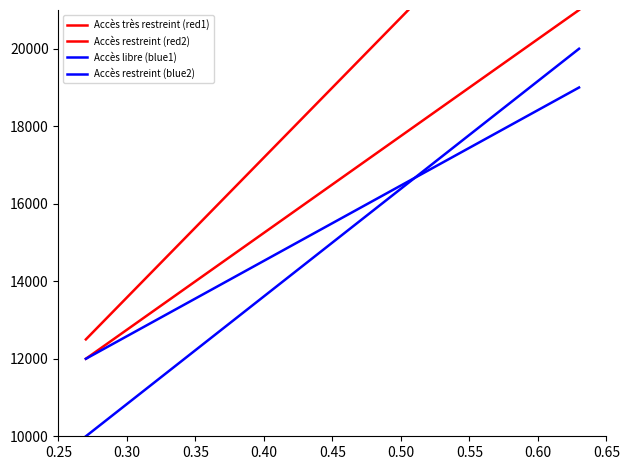

What is the difference between the Accès libre (blue1) values at 0.25 and 0.30?

5000